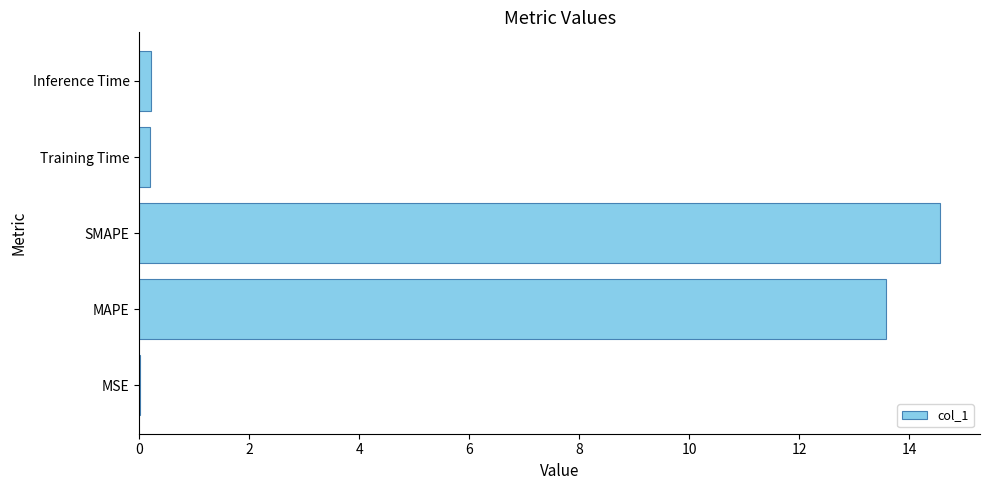

True or false: the data shows 14.6 at SMAPE.

True